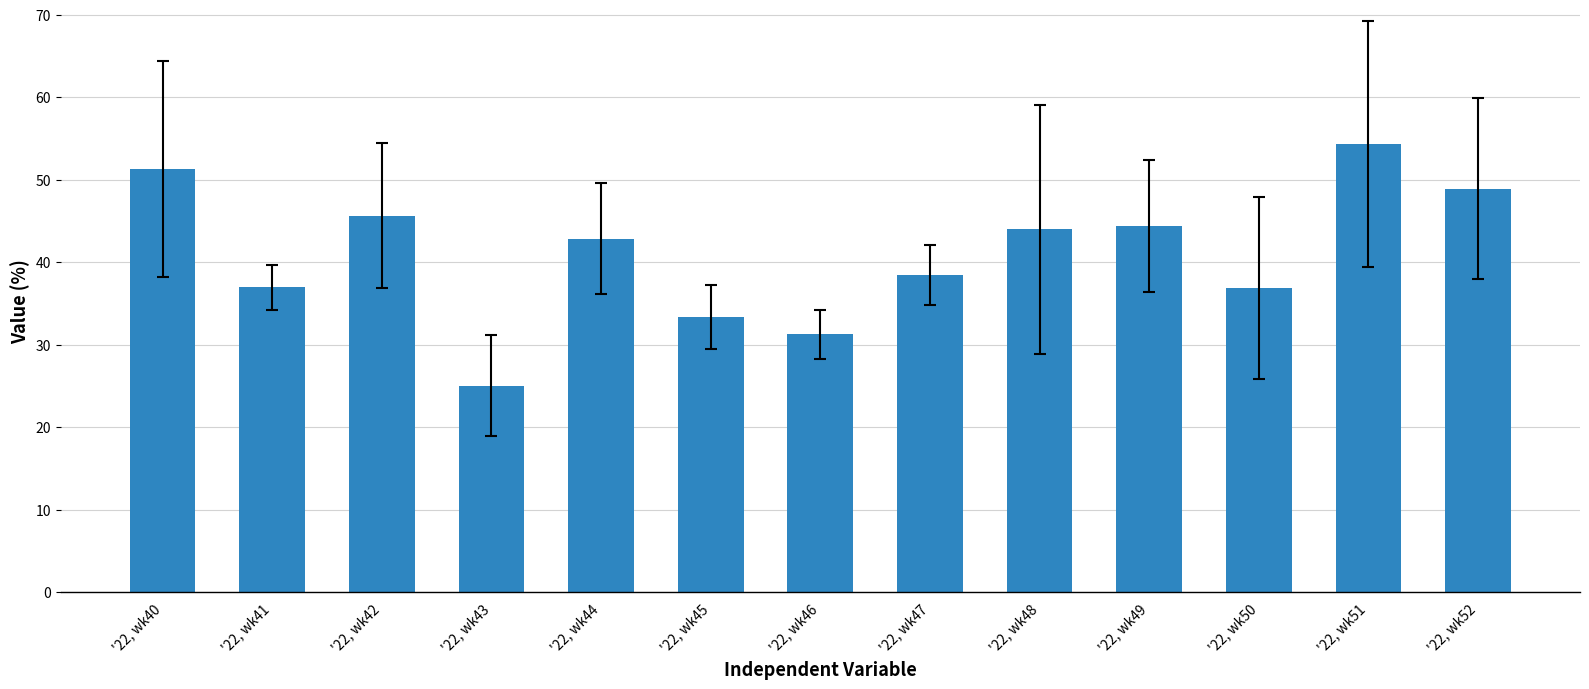

Which has a higher value, '22, wk42 or '22, wk40?

'22, wk40